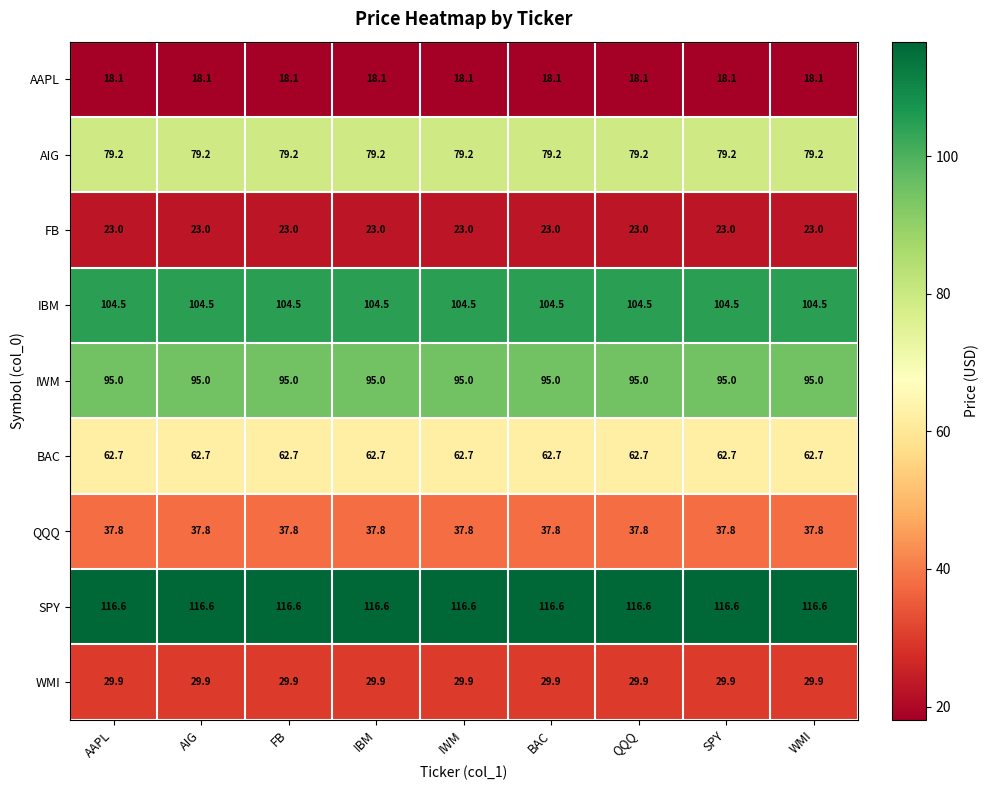

The FB series shows 23.0 at AIG. True or false?

True